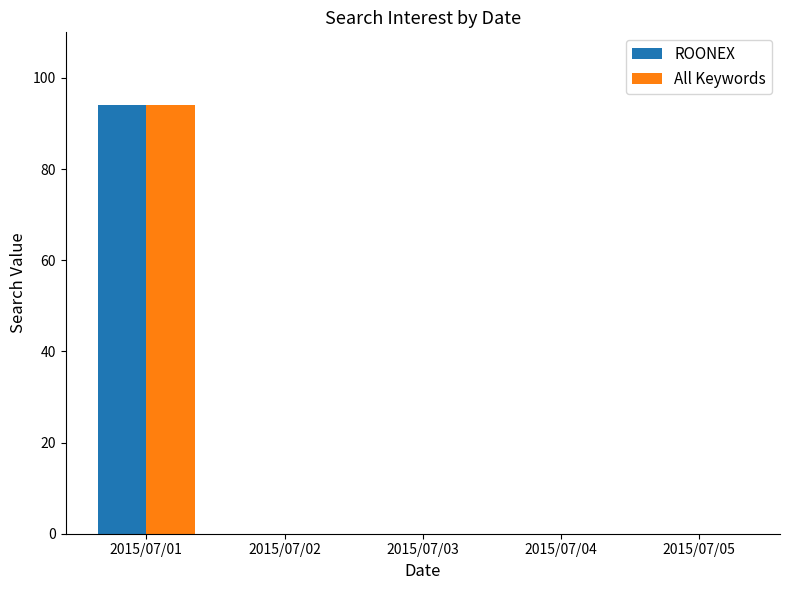

How many categories are shown in the chart?

5